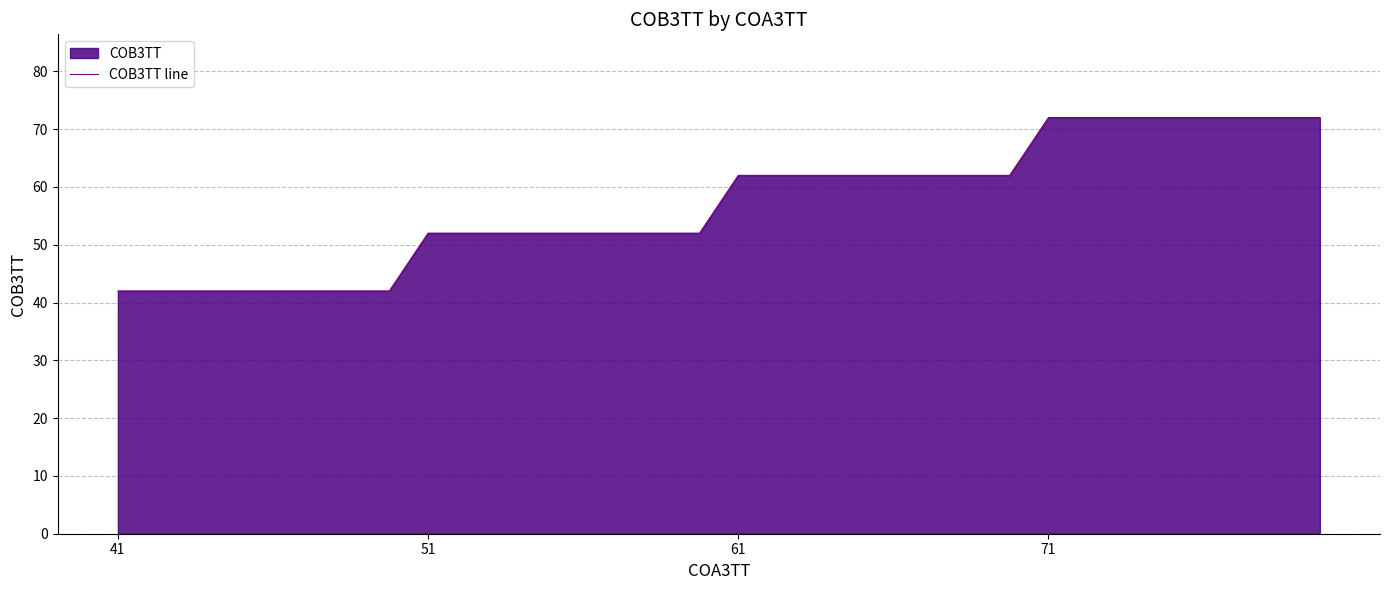

Does the chart display data point markers on the line(s)?

No